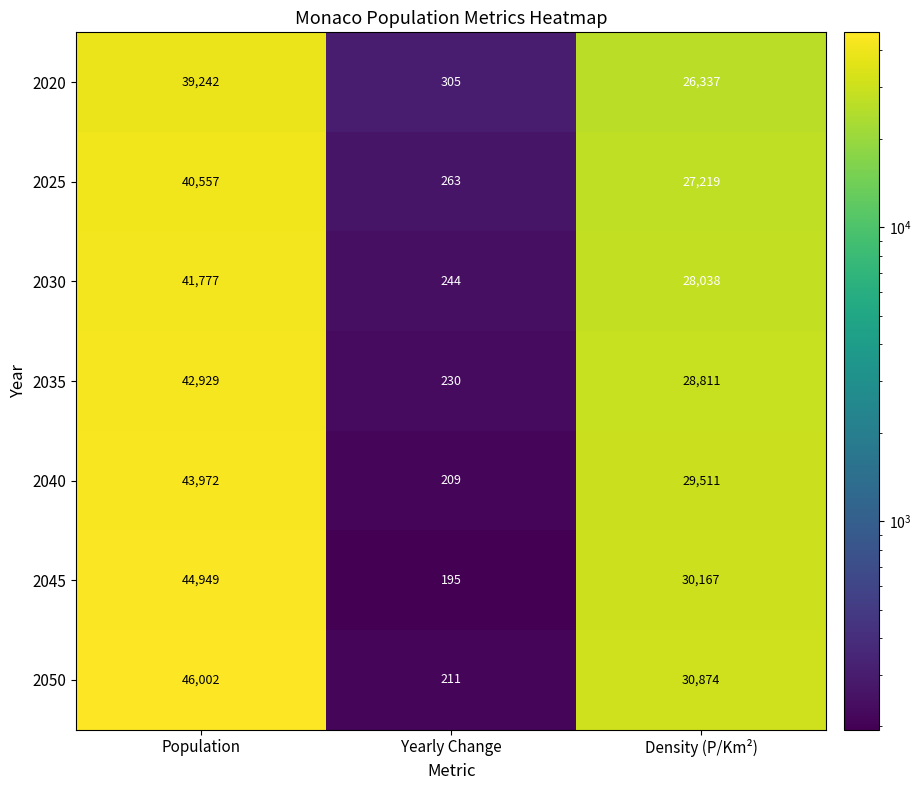

List the labels in order of 2035 value, largest first.

Population, Density (P/Km²), Yearly Change